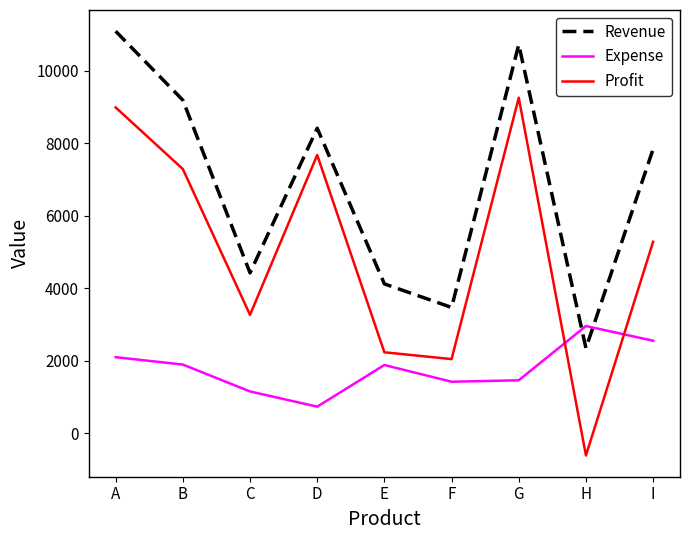

True or false: Profit has a value of 10918 at D.

False